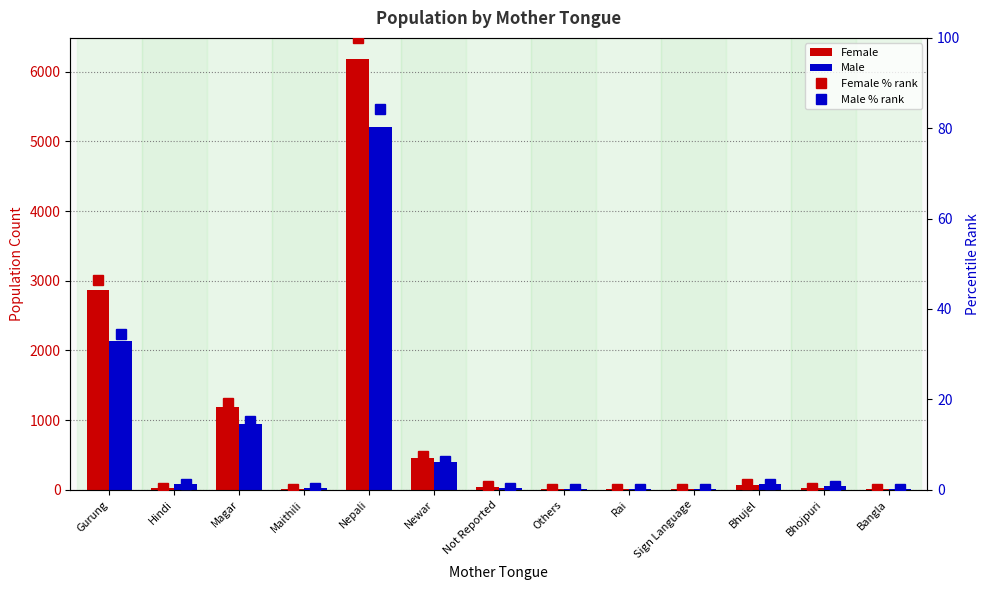

True or false: Male has a value of 399.0 at Newar.

True